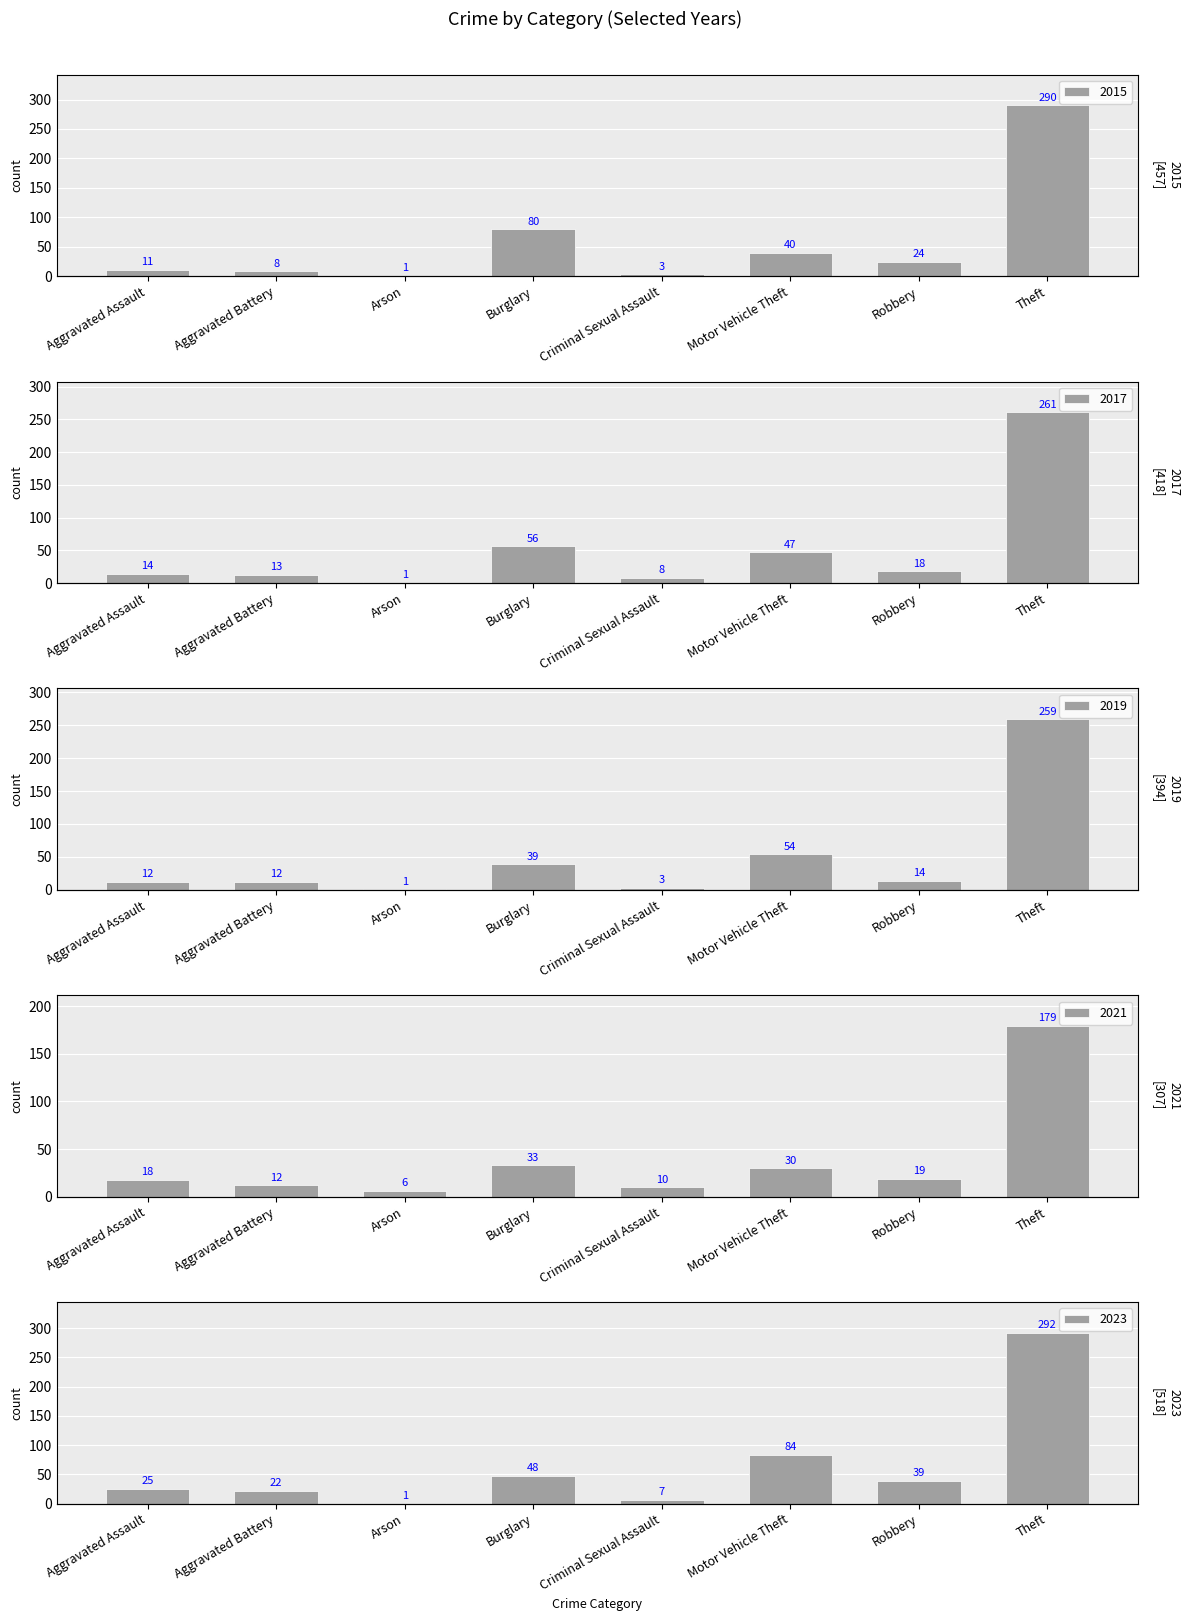

Reading right to left, transcribe all the data shown in this chart.

2015: 290	24	40	3	80	1	8	11
2017: 261	18	47	8	56	1	13	14
2019: 259	14	54	3	39	1	12	12
2021: 179	19	30	10	33	6	12	18
2023: 292	39	84	7	48	1	22	25